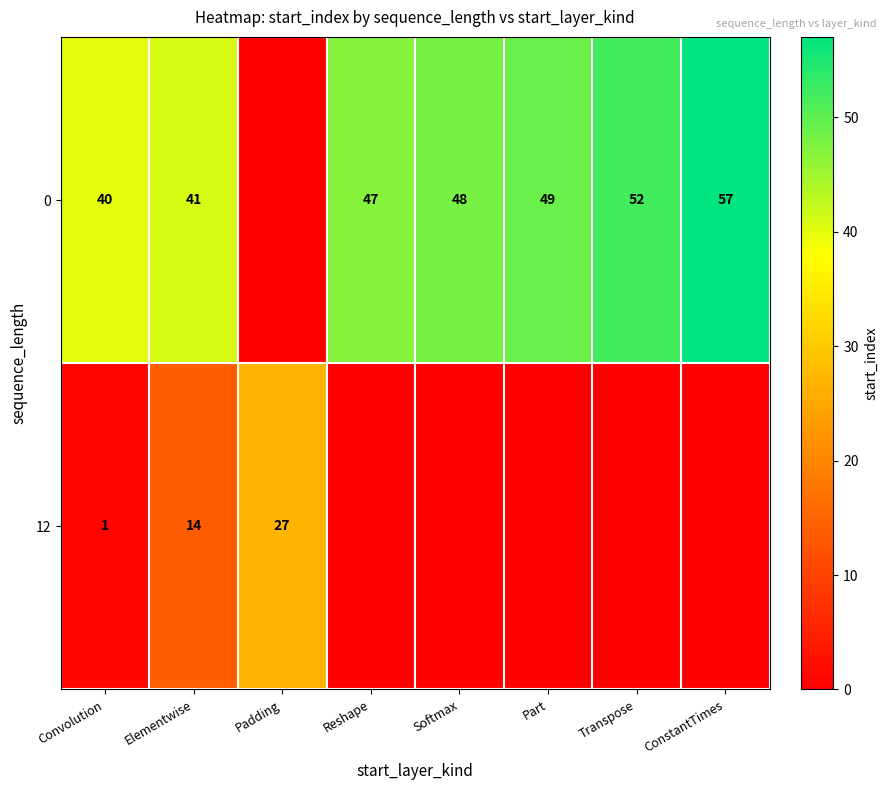

At which category does the chart reach its peak across all series?

ConstantTimes